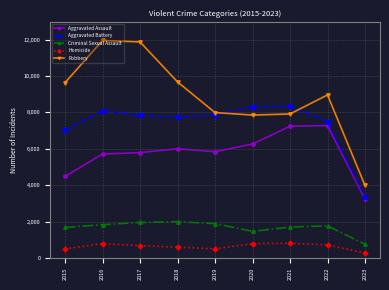

What is the difference between the Criminal Sexual Assault values at 2019 and 2018?

104